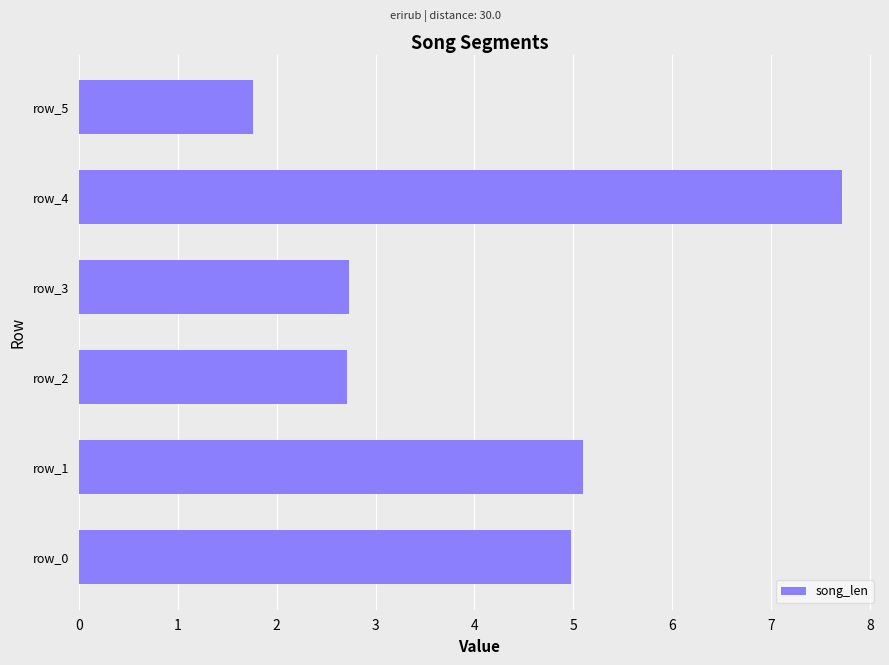

The value at row_0 is 5.0. True or false?

True